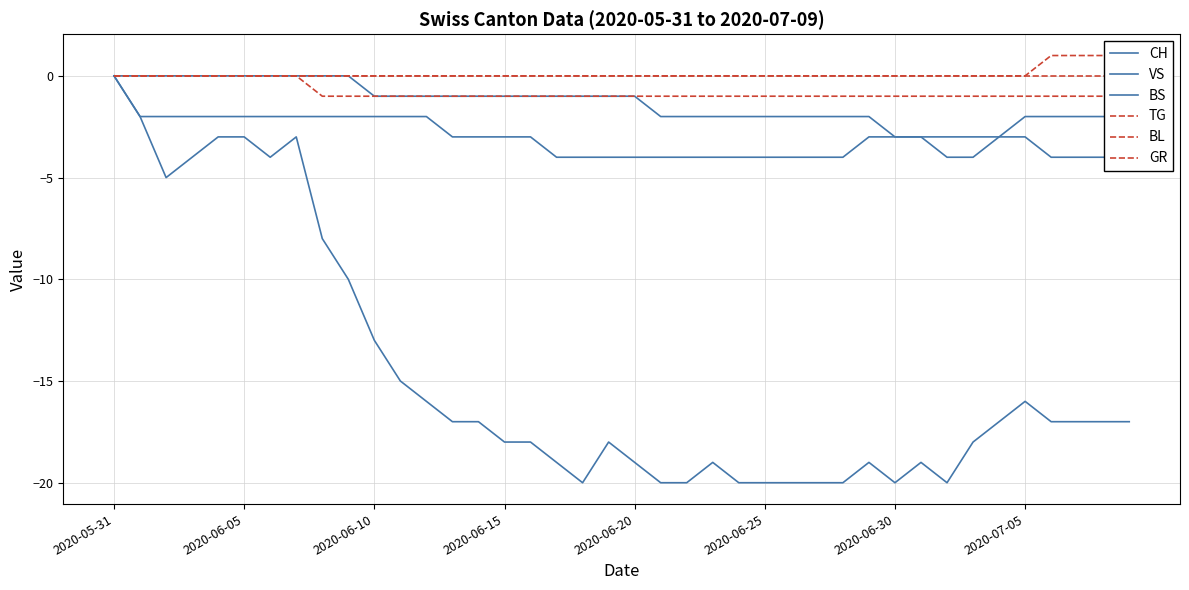

How many lines are shown in the chart?

6